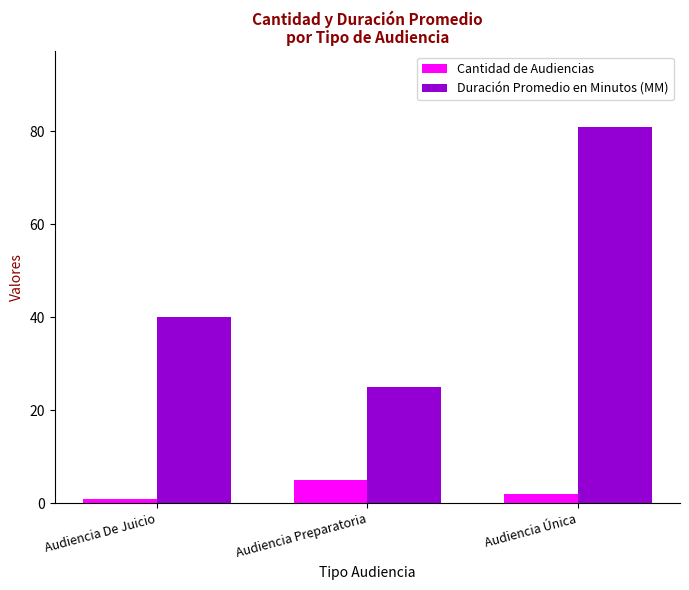

List the series in order of their peak value, lowest first.

Cantidad de Audiencias, Duración Promedio en Minutos (MM)